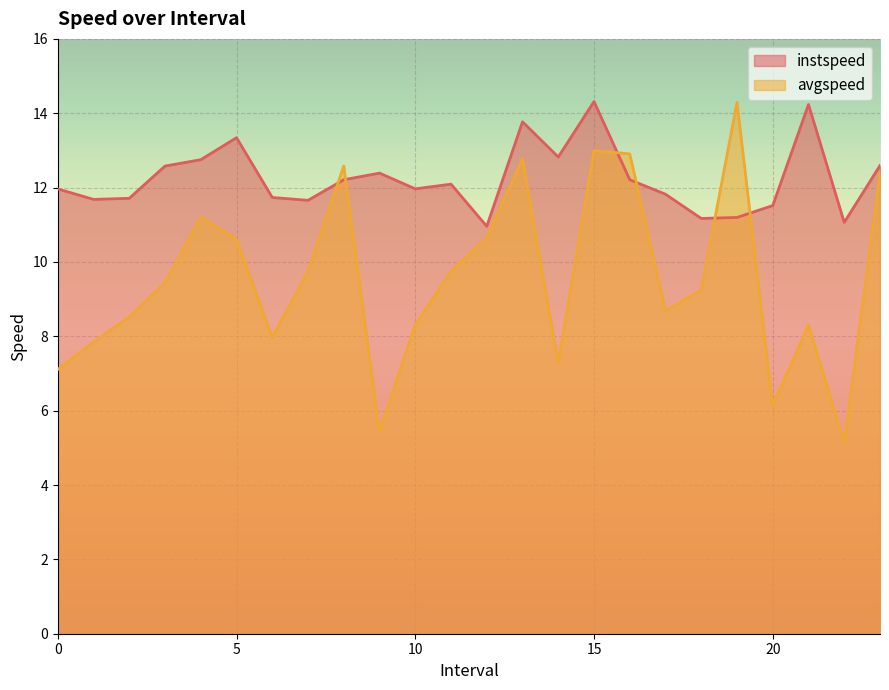

What is the label of the 4th point from the left?

3.0